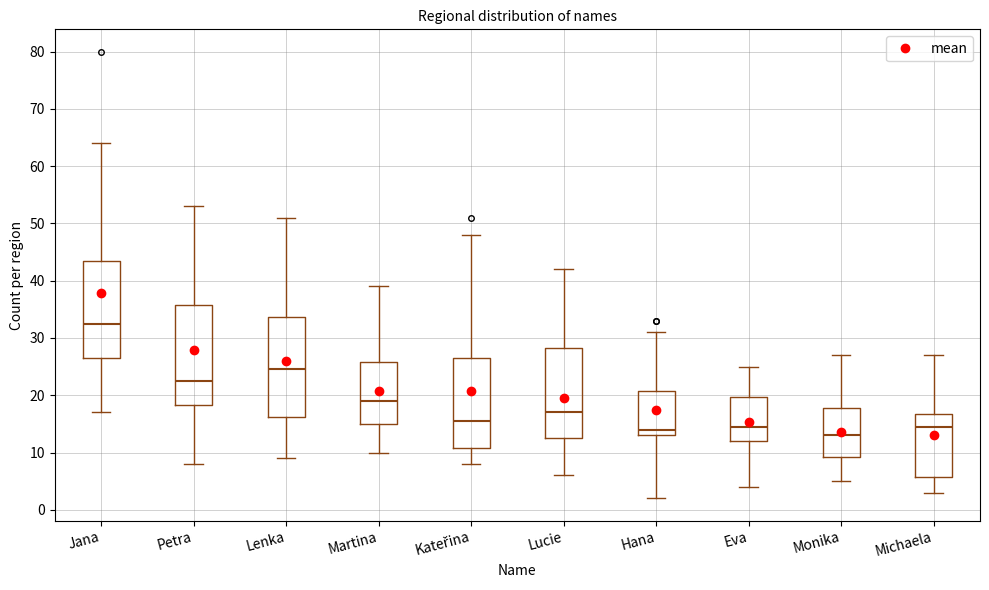

Reading left to right, read every box against the y-axis: the position of its median line, the range the box covers, and the ends of its whiskers. The values are not printed on the chart, so give them approximately, as read against the axis.

Jana: median 33, box 27 to 44, whiskers 17 to 64
Petra: median 23, box 18 to 36, whiskers 8 to 53
Lenka: median 25, box 16 to 34, whiskers 9 to 51
Martina: median 19, box 15 to 26, whiskers 10 to 39
Kateřina: median 16, box 11 to 27, whiskers 8 to 48
Lucie: median 17, box 13 to 28, whiskers 6 to 42
Hana: median 14, box 13 to 21, whiskers 2 to 31
Eva: median 15, box 12 to 20, whiskers 4 to 25
Monika: median 13, box 9 to 18, whiskers 5 to 27
Michaela: median 15, box 6 to 17, whiskers 3 to 27